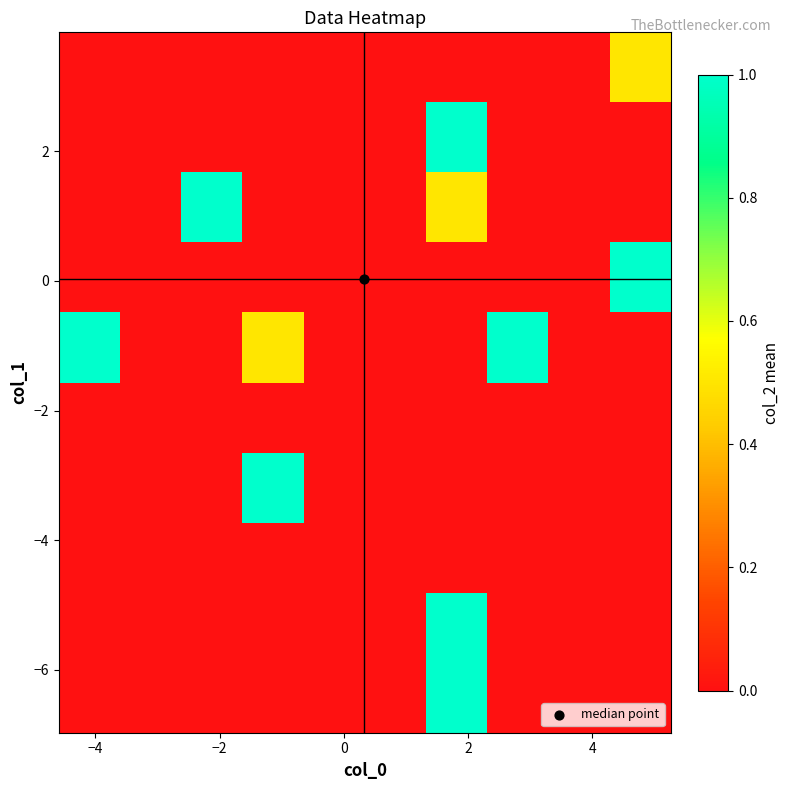

What is the greatest value displayed?

1.0